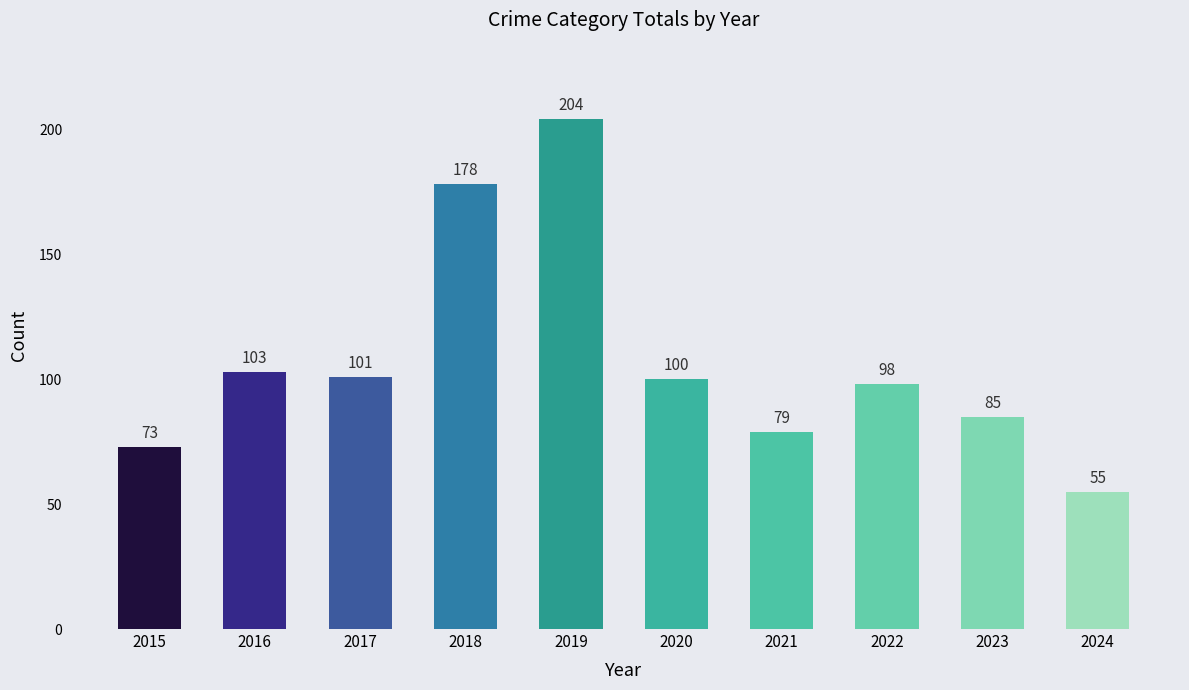

At which category does the chart reach its peak across all series?

2019